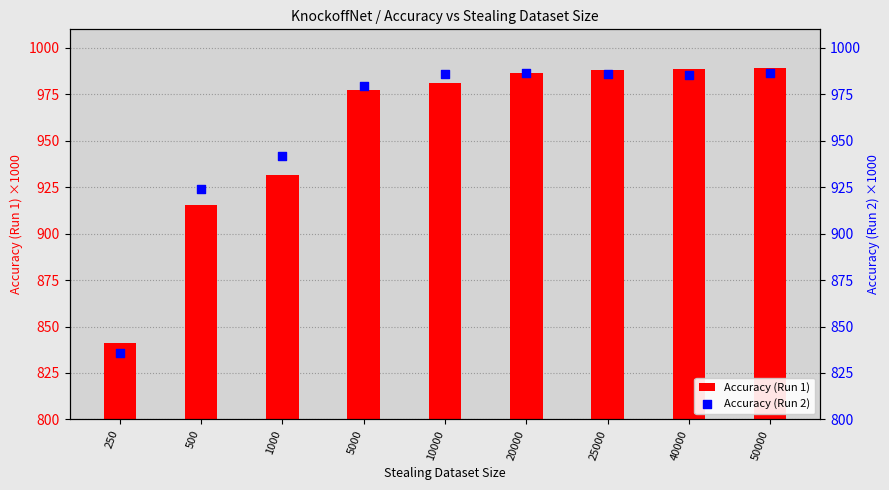

Is the value of Accuracy (Run 2) at 1000 greater than the value of Accuracy (Run 1) at 40000?

No